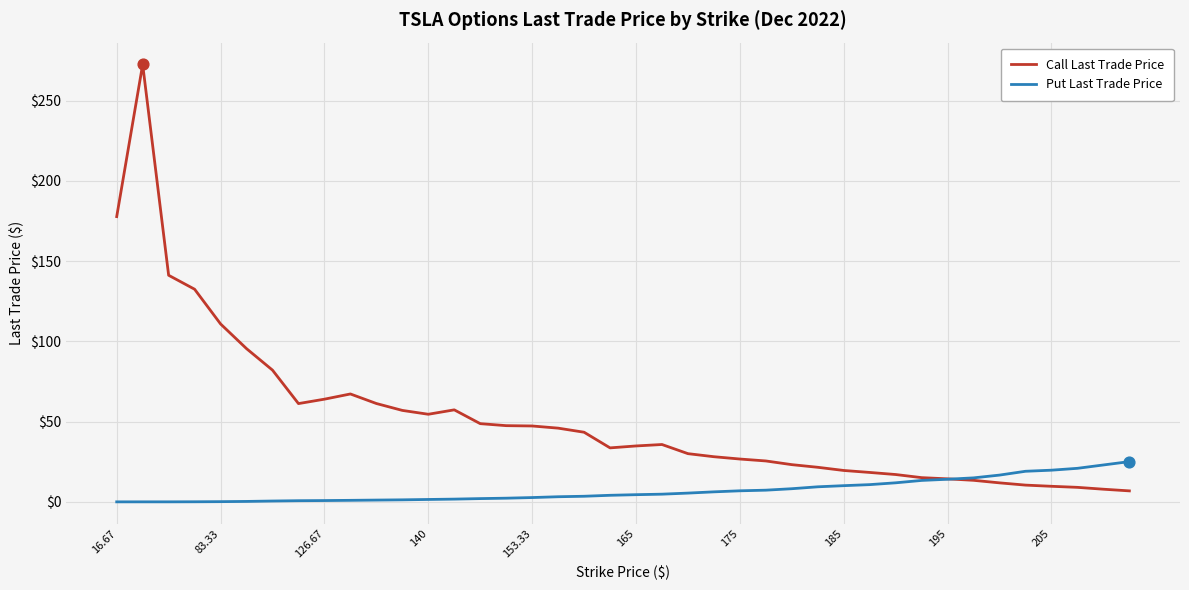

Which series has the largest range (max minus min)?

Call Last Trade Price